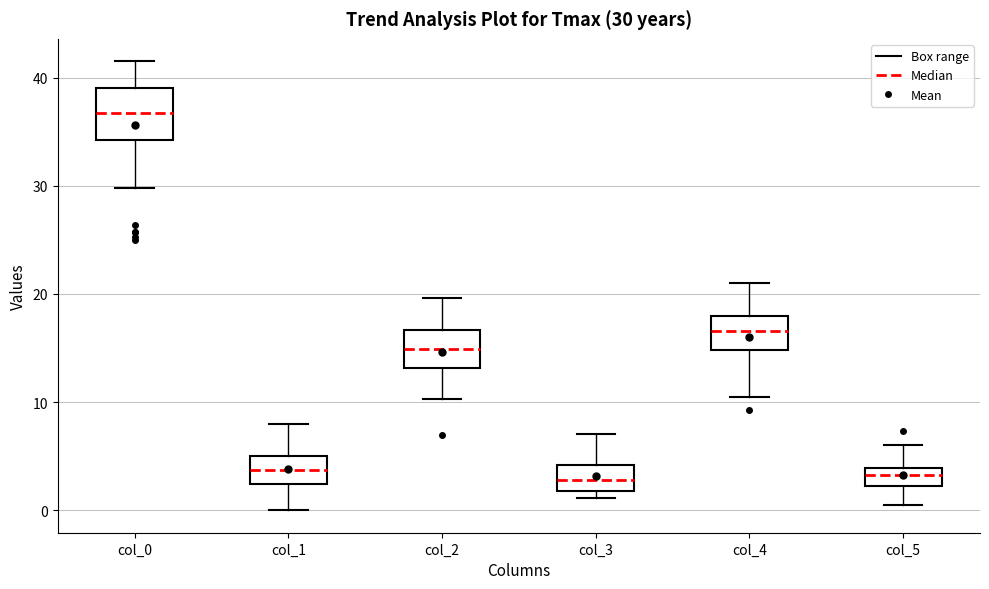

Comparing the boxes themselves (not the whiskers), which one is the tallest?

col_0